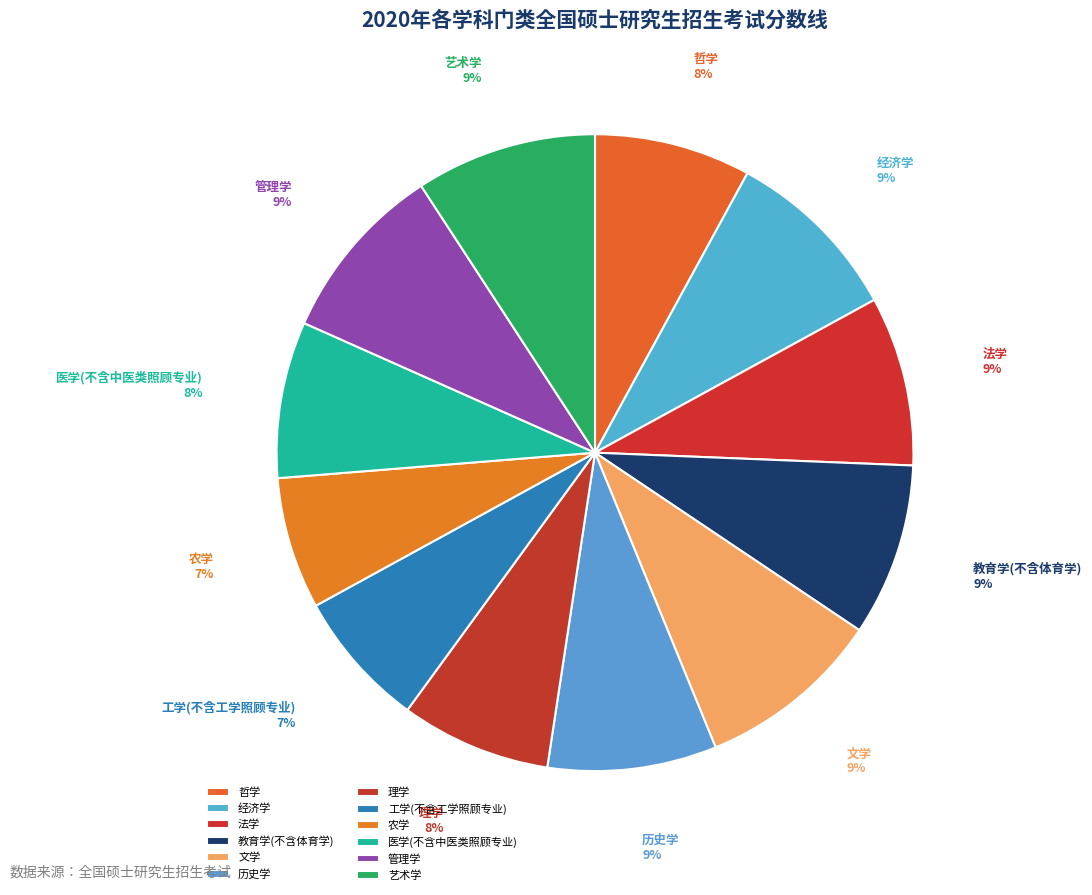

How many segments does this pie chart have?

12